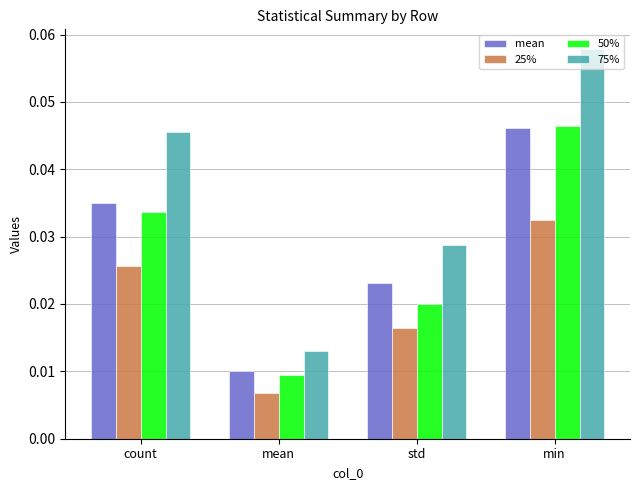

Rank the categories by mean value from highest to lowest.

min, count, std, mean